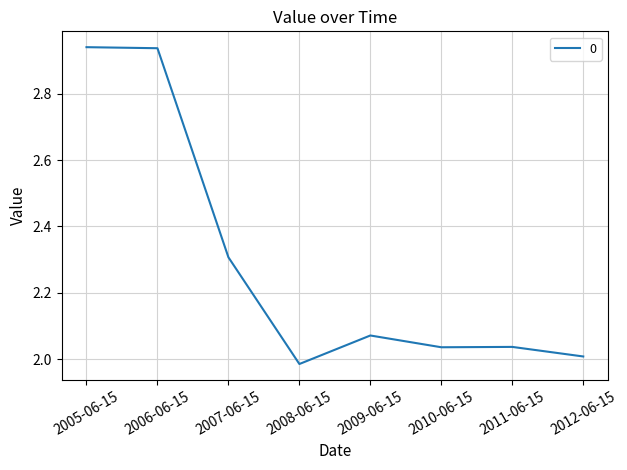

What is the ratio of the value at 2012-06-15 to the value at 2009-06-15?

1.0